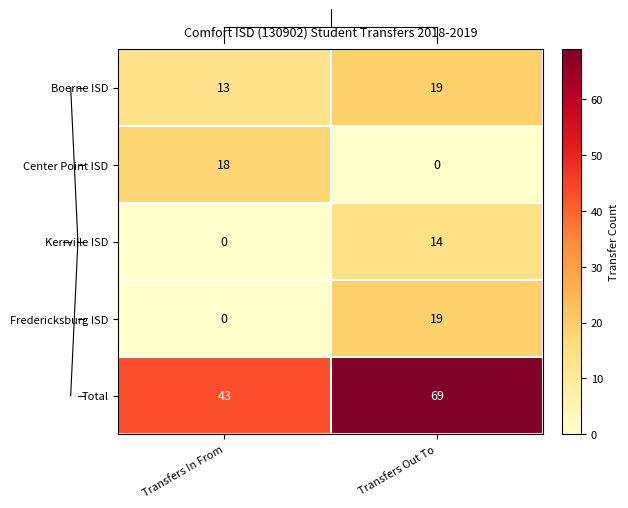

At which category is the sum across all series the highest?

Transfers Out To